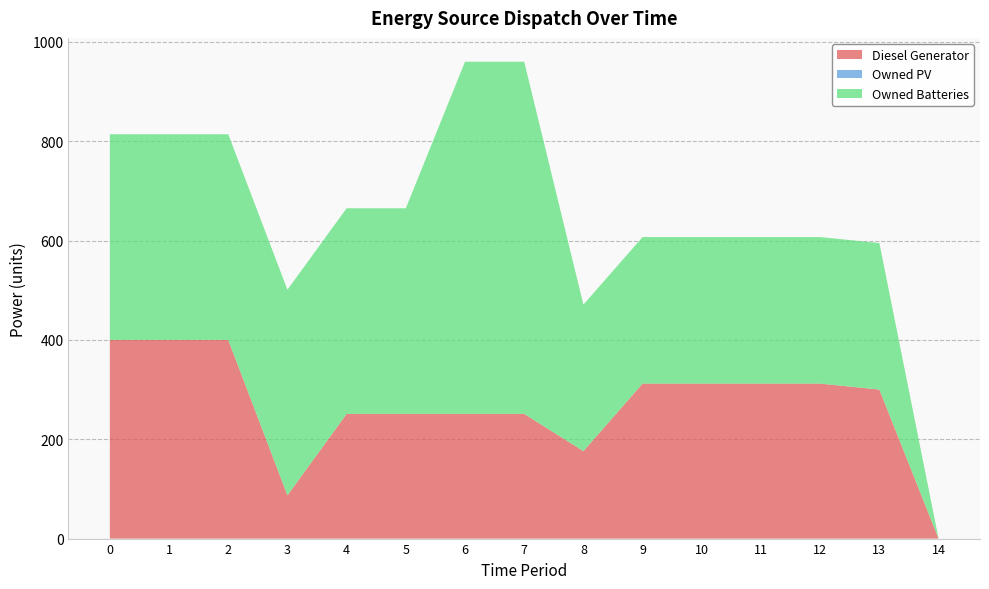

Reading right to left, transcribe all the data shown in this chart.

Diesel Generator: 14=0	13=300	12=312	11=312	10=312	9=312	8=176	7=251	6=251	5=251	4=251	3=87	2=400	1=400	0=400
Owned PV: 14=0	13=0	12=0	11=0	10=0	9=0	8=0	7=0	6=0	5=0	4=0	3=0	2=0	1=0	0=0
Owned Batteries: 14=0	13=295	12=295	11=295	10=295	9=295	8=295	7=709	6=709	5=414	4=414	3=414	2=414	1=414	0=414